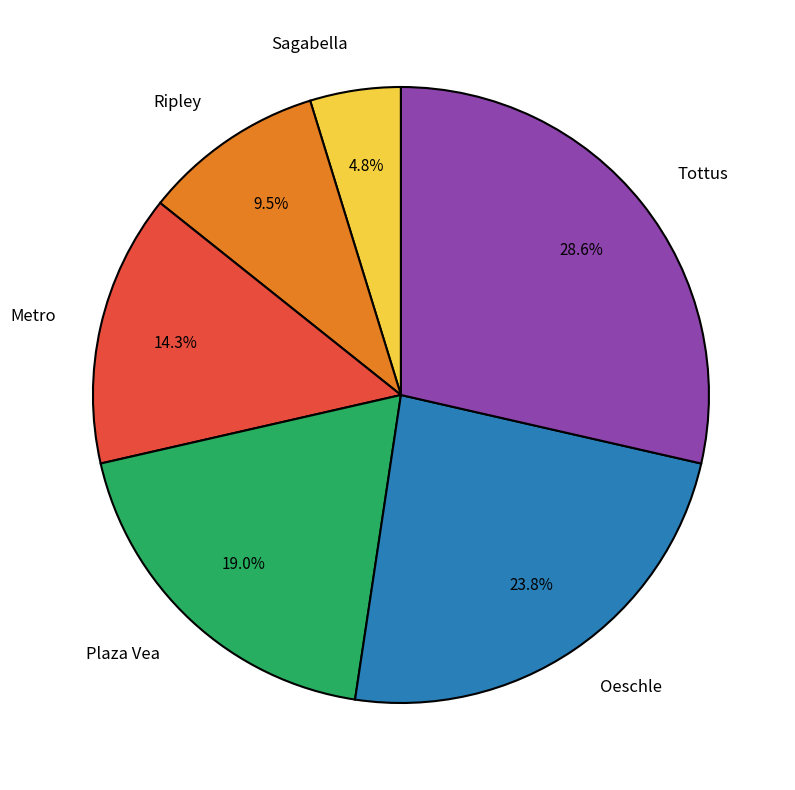

Does Sagabella represent more than half of the total?

No